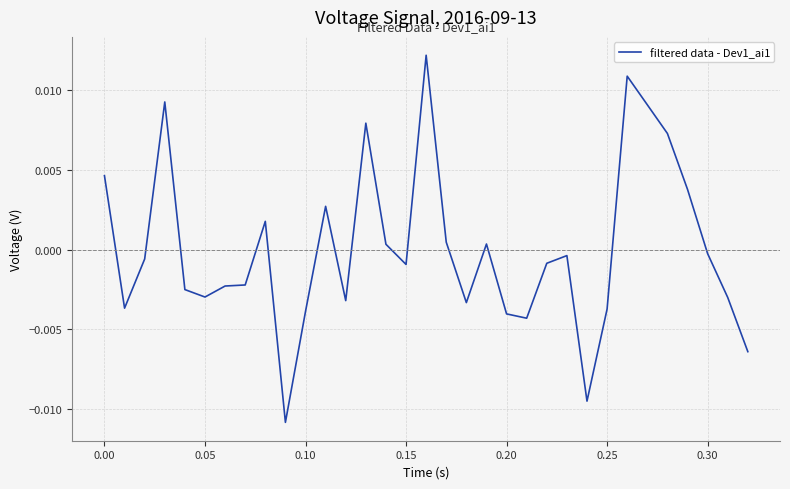

Does the chart display data point markers on the line(s)?

No